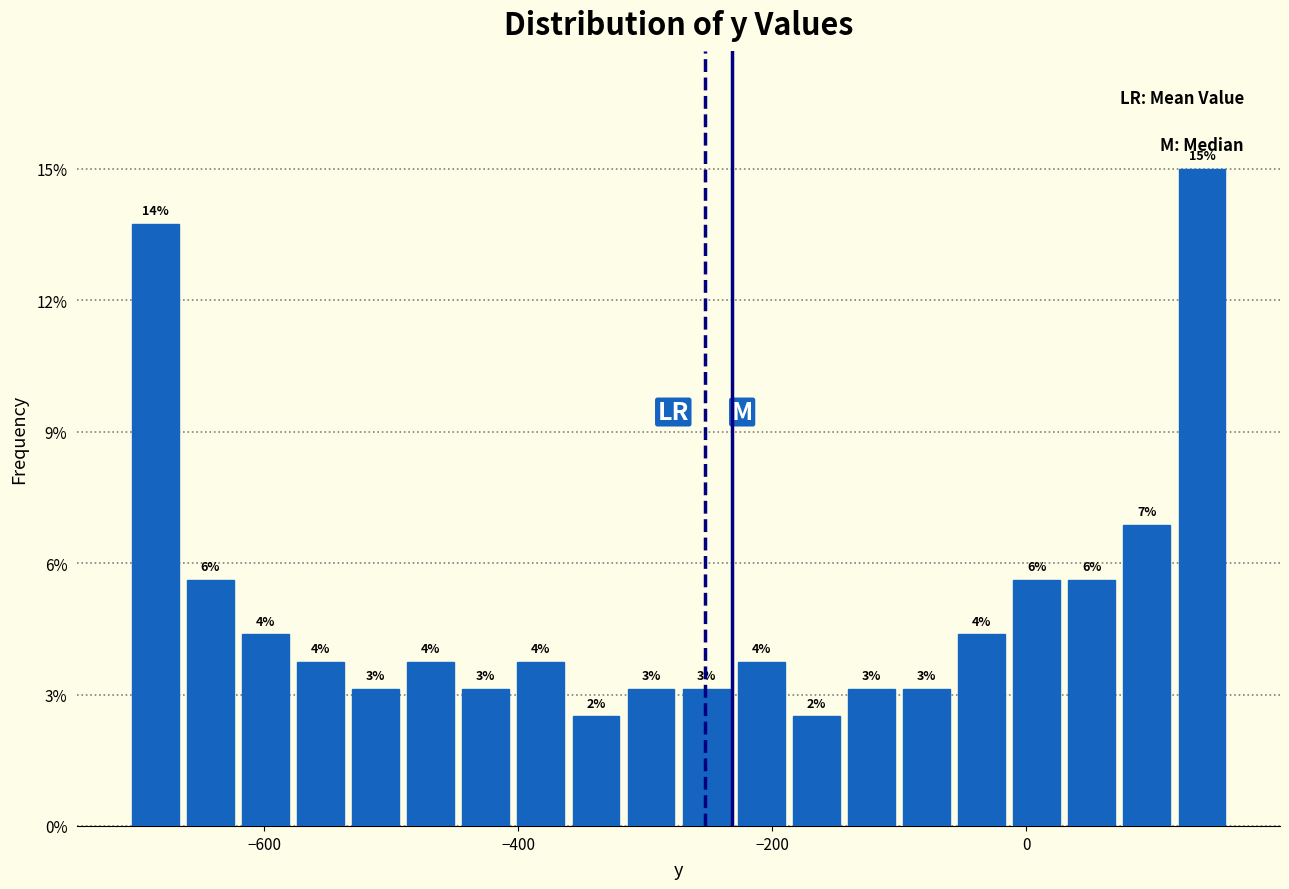

Read against the x-axis, roughly where is the centre of the tallest bar?

140